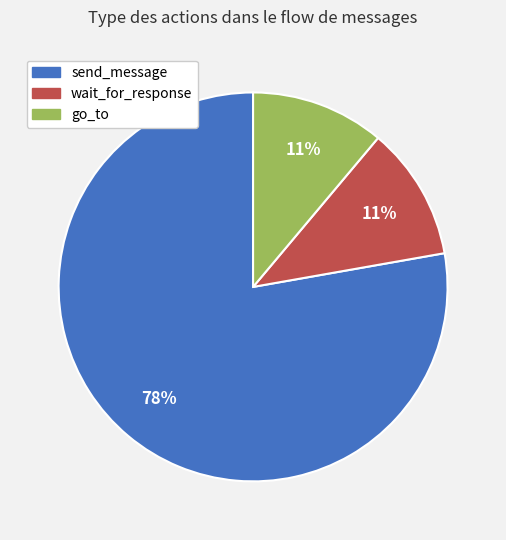

Does any single category account for the majority?

Yes